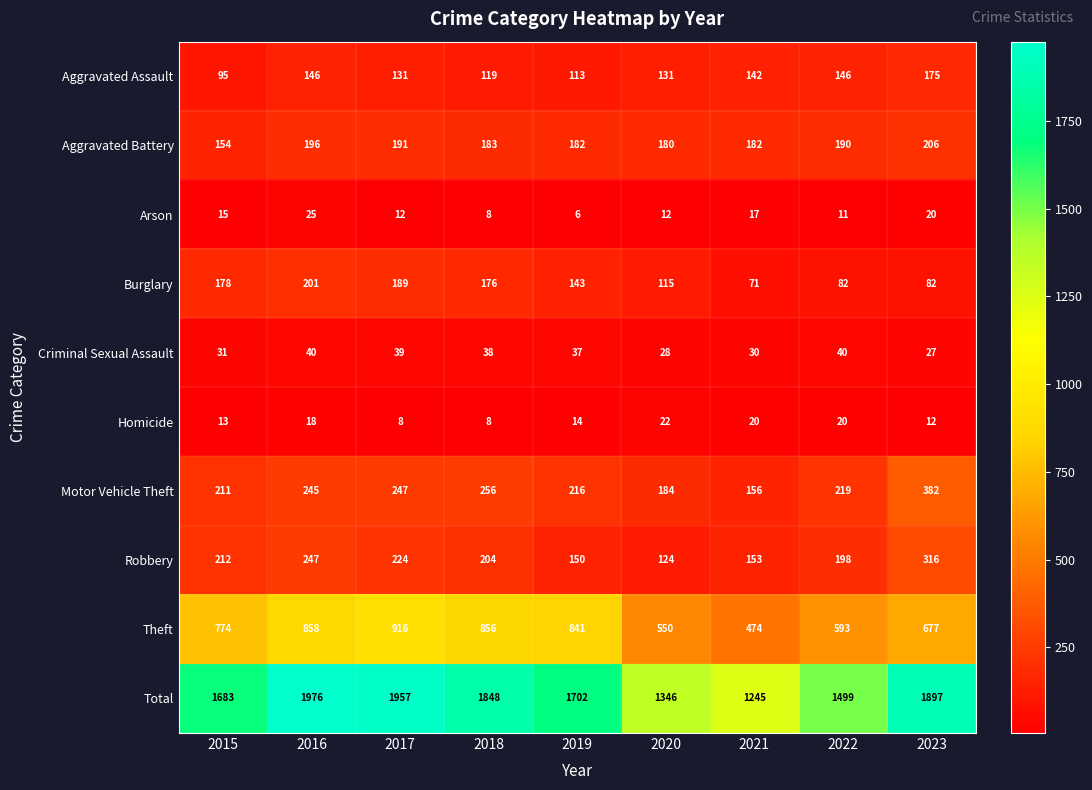

What is the sum of the Robbery values at 2023 and 2021?

469